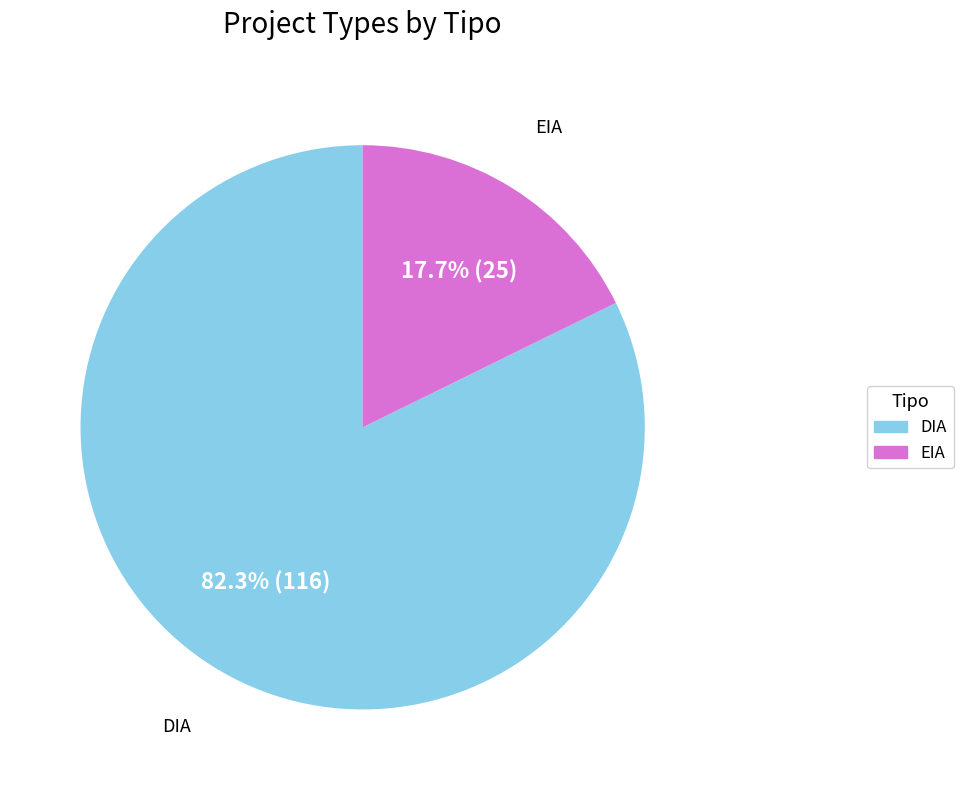

What percentage is the DIA slice, to the nearest percent?

82%